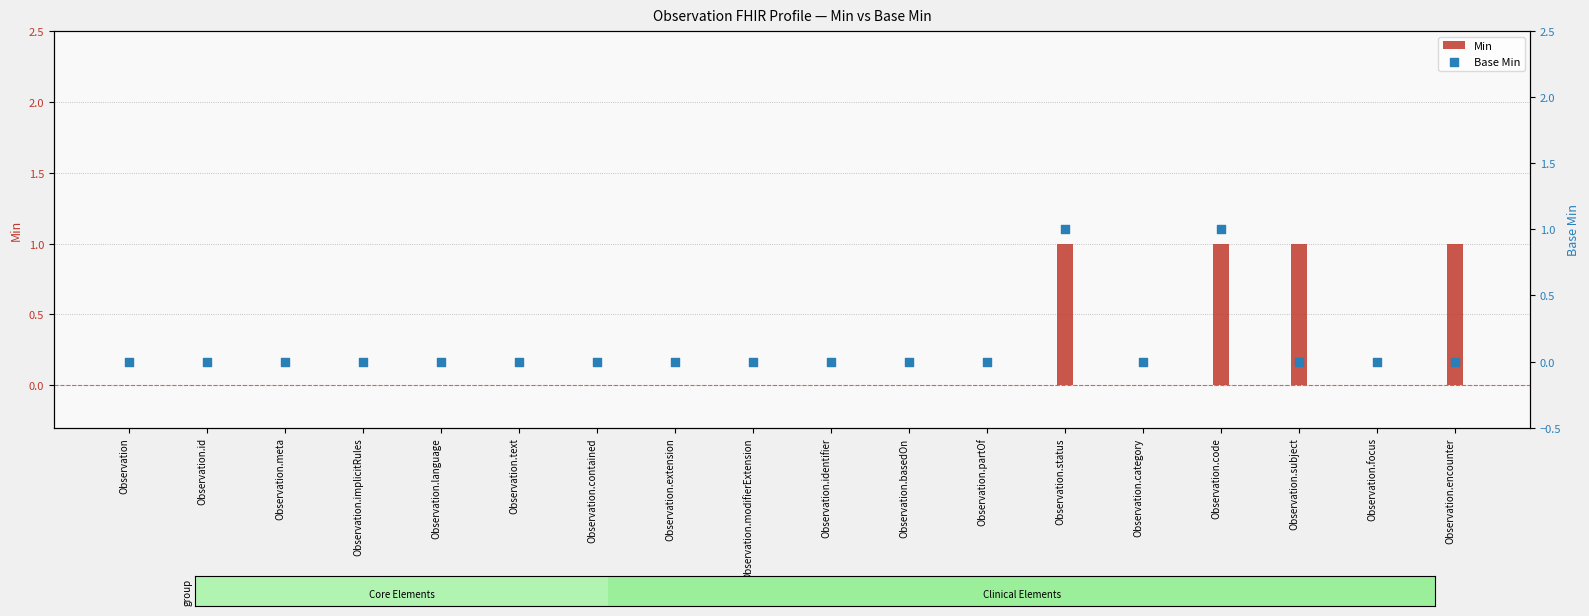

Which series has the largest Y range (max minus min)?

Min